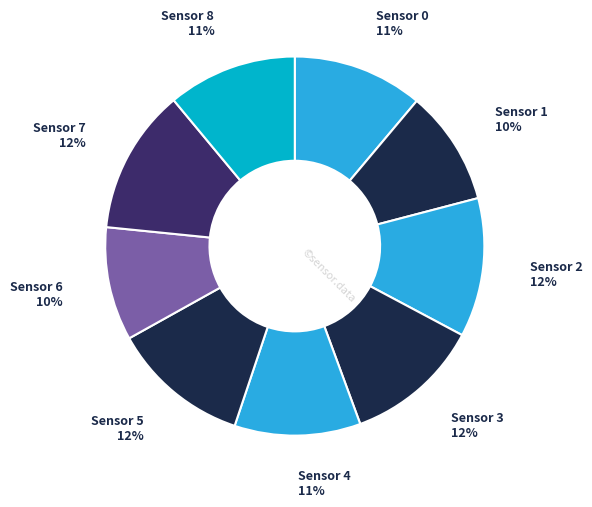

To the nearest percent, what is the combined percentage of Sensor 2 and Sensor 6?

22%